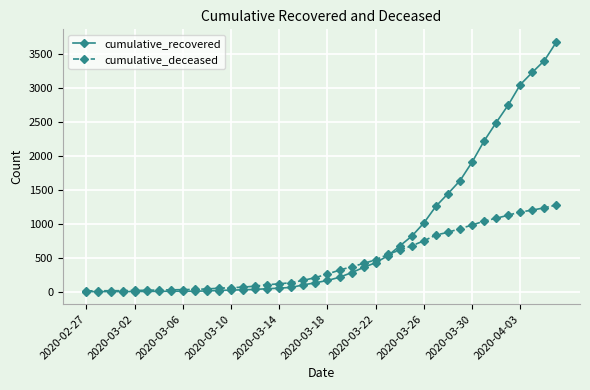

At how many categories does at least one series exceed 2106?

7